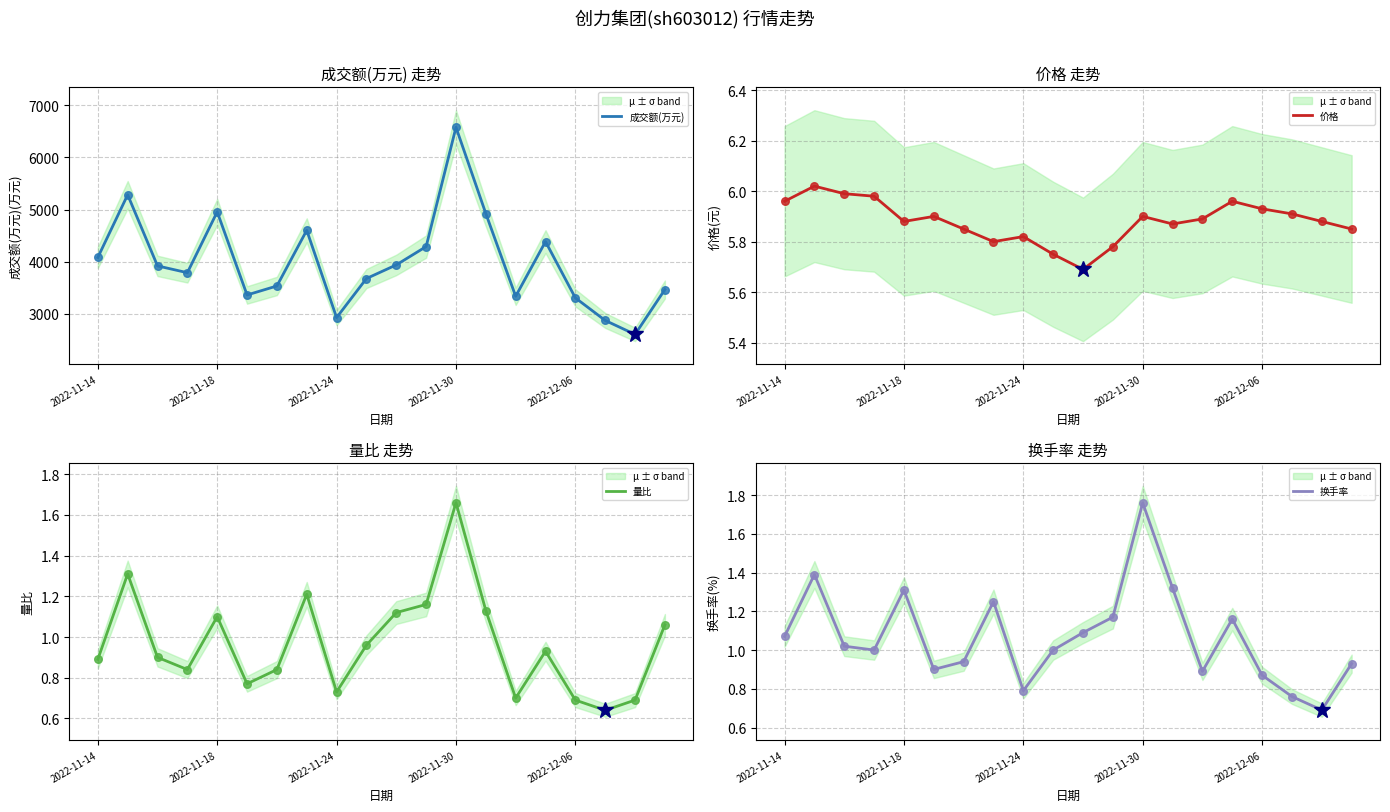

What is the total value across all series at 2022-11-29?

4295.1